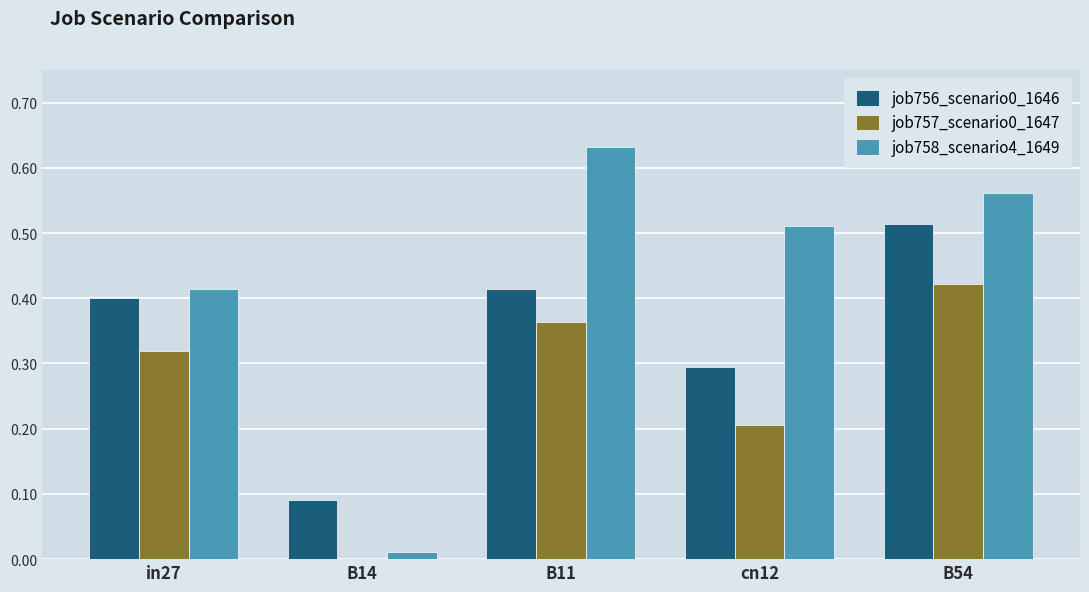

The value of job756_scenario0_1646 at B11 is 0.4. True or false?

True